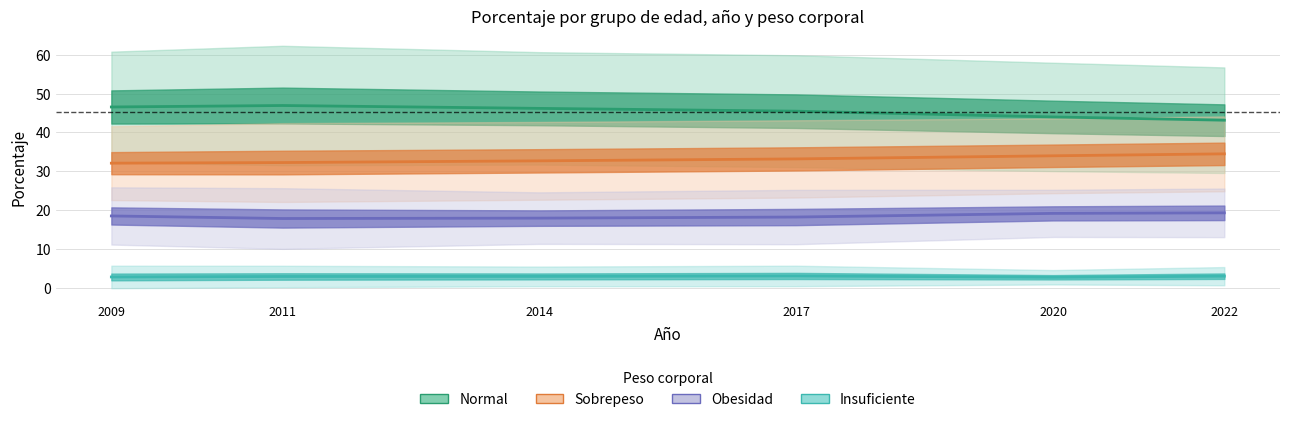

True or false: Insuficiente and Sobrepeso cross at least once.

False